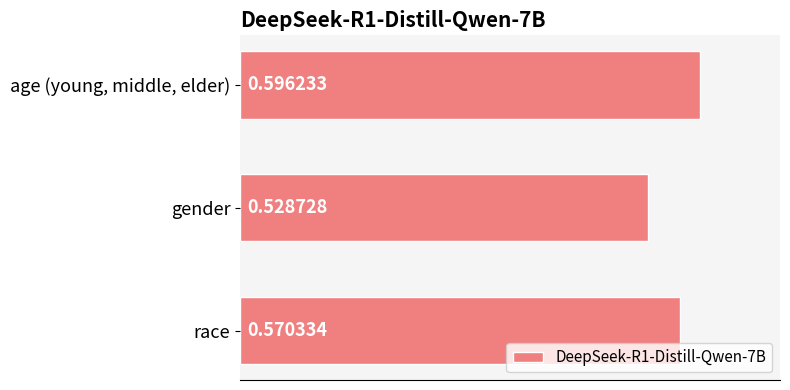

Which label corresponds to the largest value in the chart?

age (young, middle, elder)